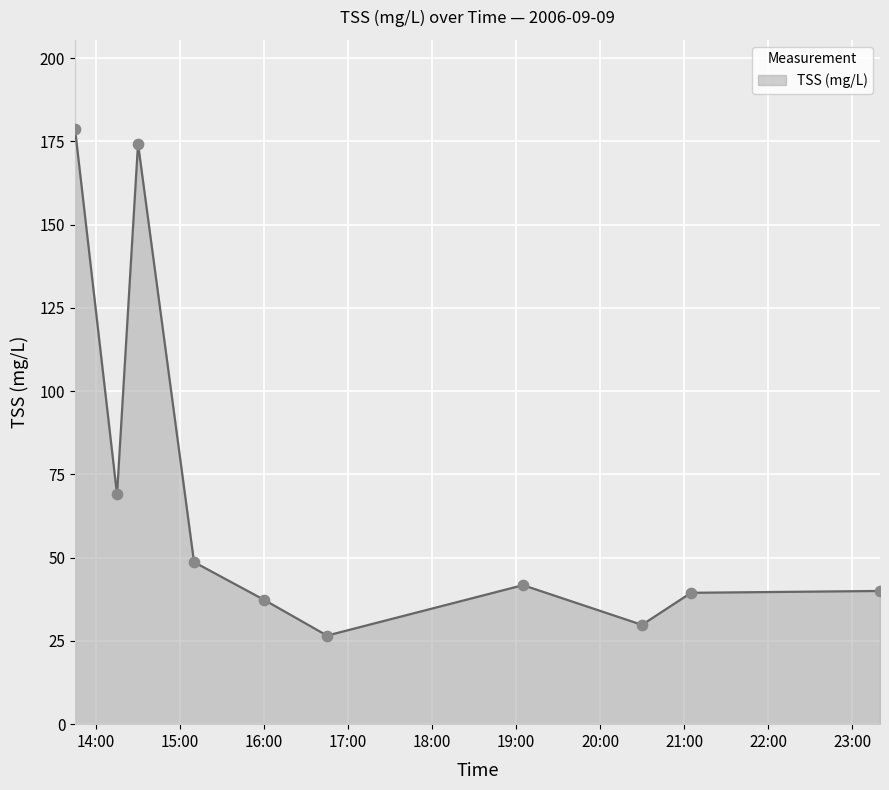

What is the minimum value shown in the chart?

26.6